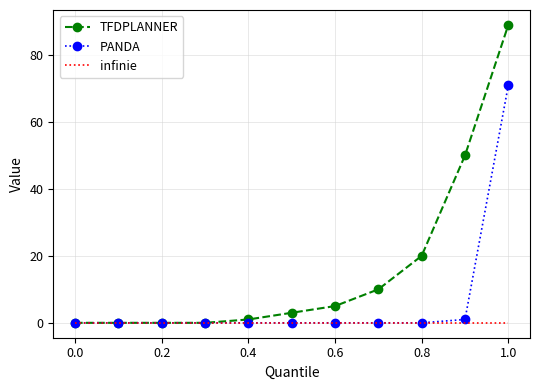

Reading right to left, transcribe all the data shown in this chart.

TFDPLANNER: 89	50	20	10	5	3	1	0	0	0	0
PANDA: 71	1	0	0	0	0	0	0	0	0	0
infinie: 0	0	0	0	0	0	0	0	0	0	0